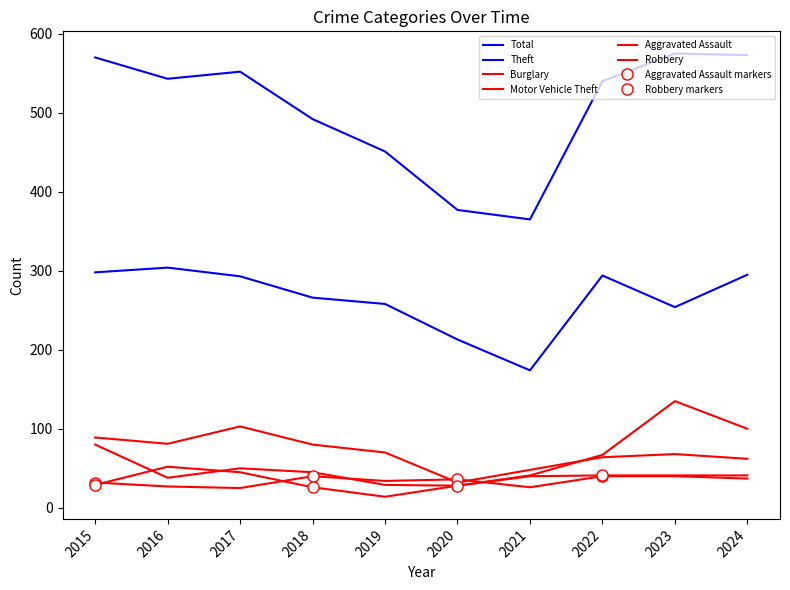

Is the value of Theft at 2015 greater than the value of Total at 2015?

No